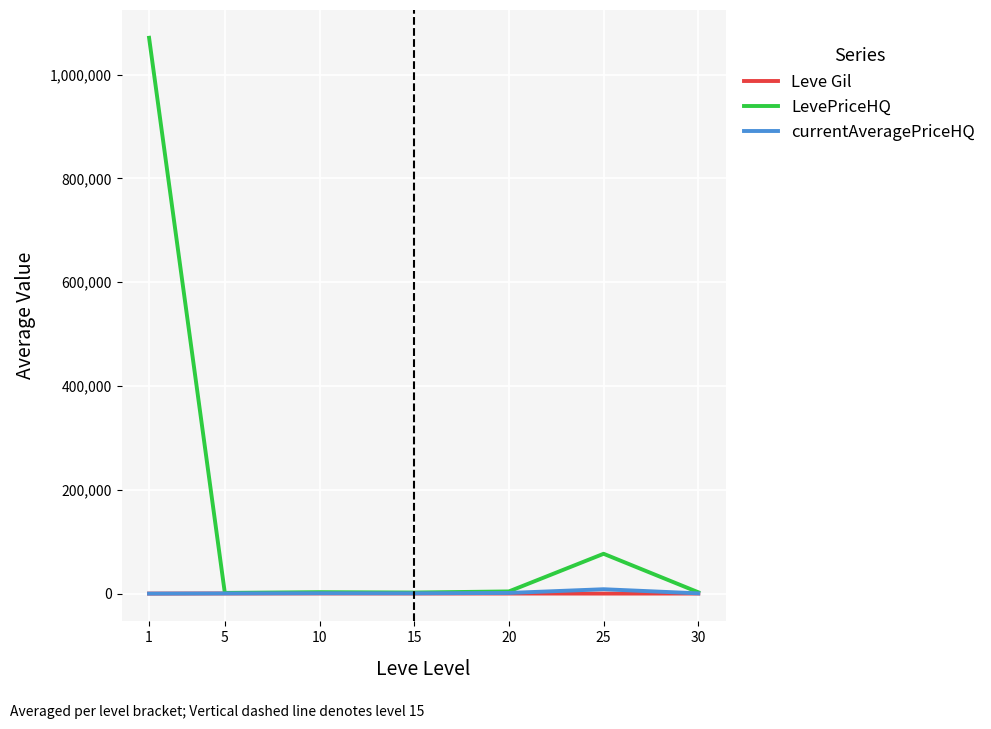

Between 1 and 10, which series saw the biggest shift?

LevePriceHQ